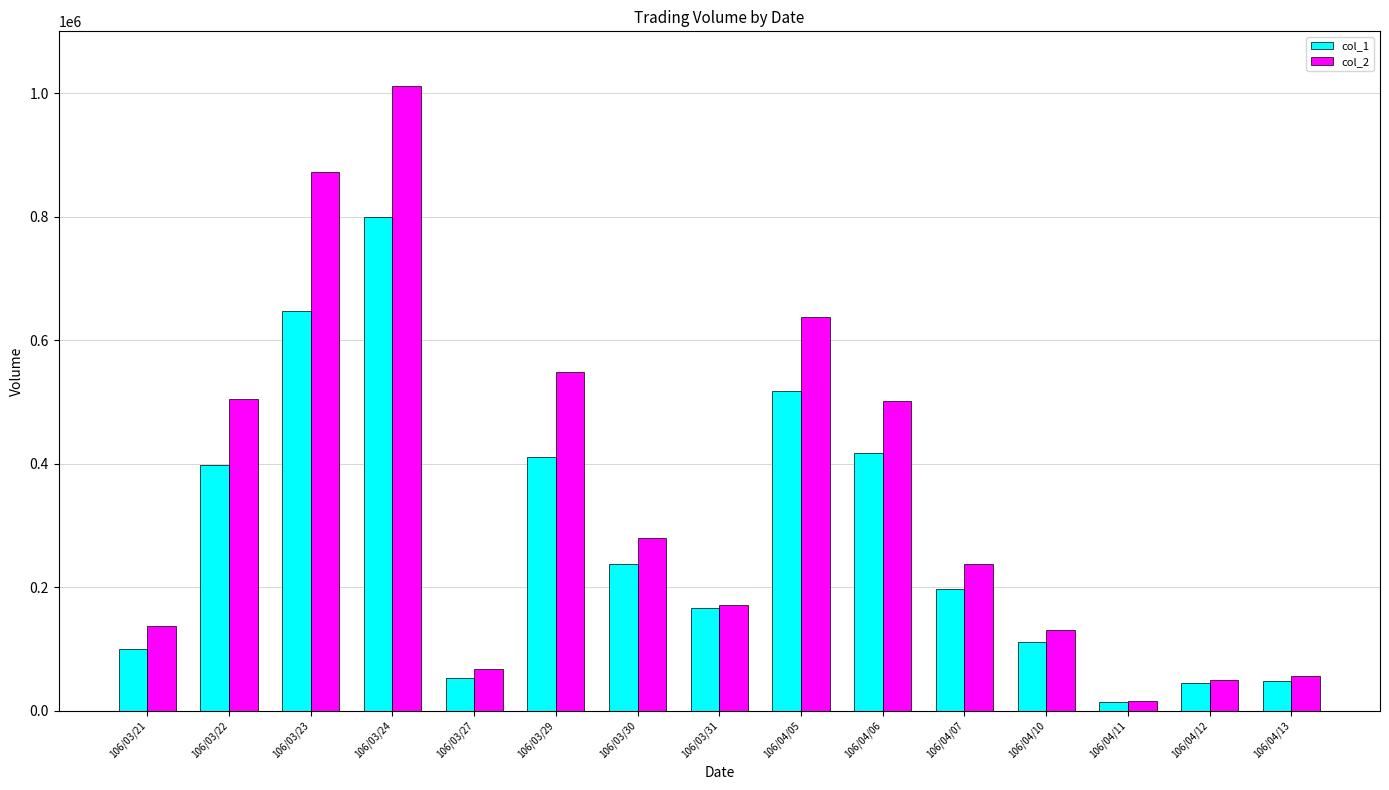

What is the difference between the col_2 values at 106/03/24 and 106/03/21?

874190